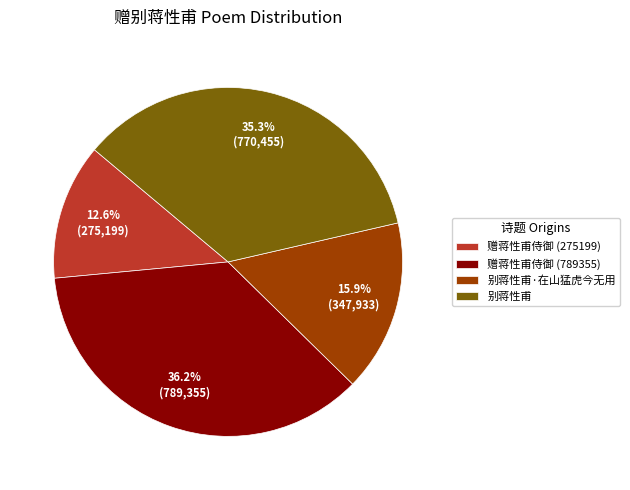

Is there any slice that represents more than half of the pie?

No